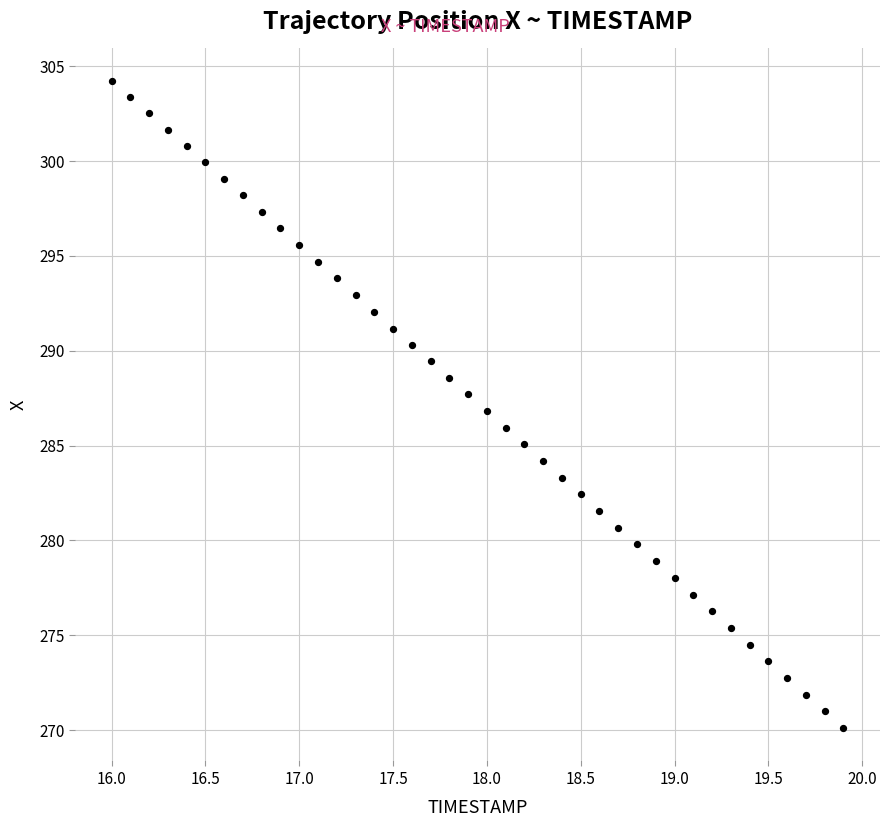

What is the range of X values (max minus min)?

3.9